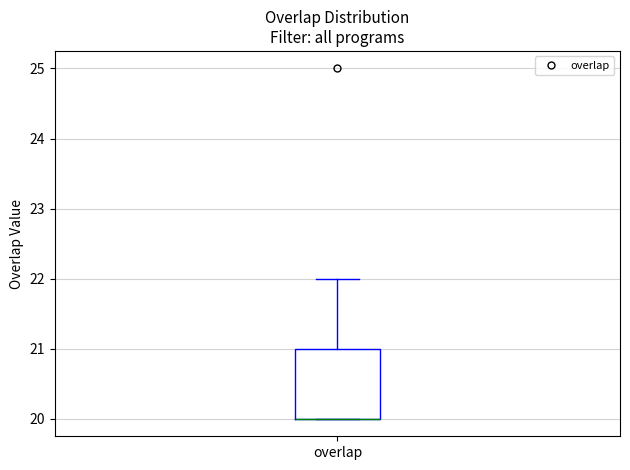

Read this box plot against the y-axis: the position of the median line, the range covered by the box, and the ends of both whiskers. The values are not printed on the chart, so give them approximately, as read against the axis.

median 20 (drawn on the box's lower edge), box 20 to 21, whiskers 20 to 22